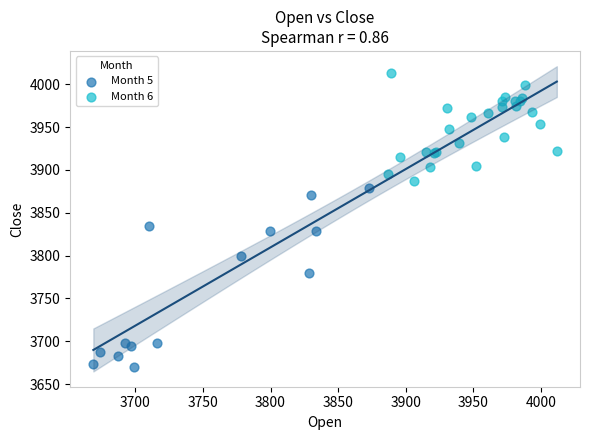

Which series reaches the minimum Y coordinate?

Month 5